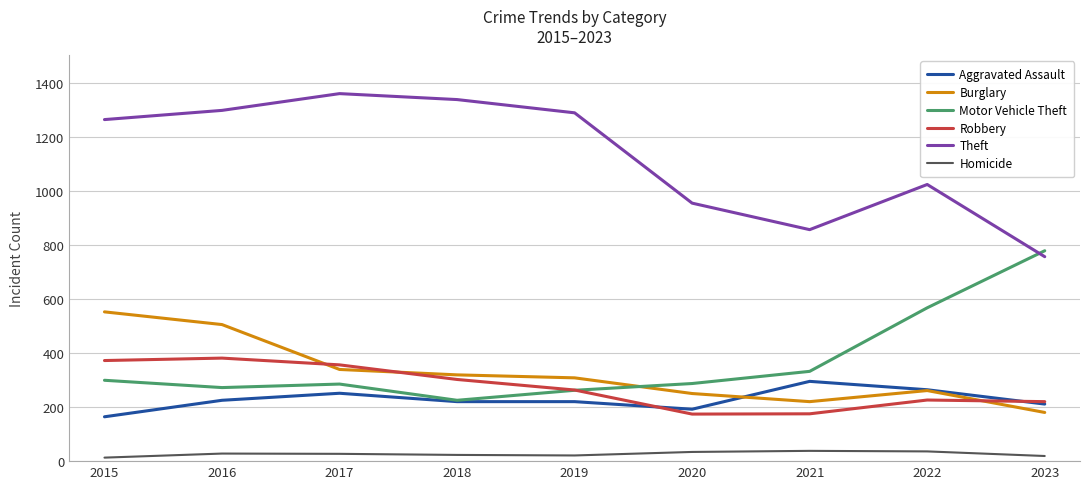

True or false: Theft and Homicide cross at least once.

False